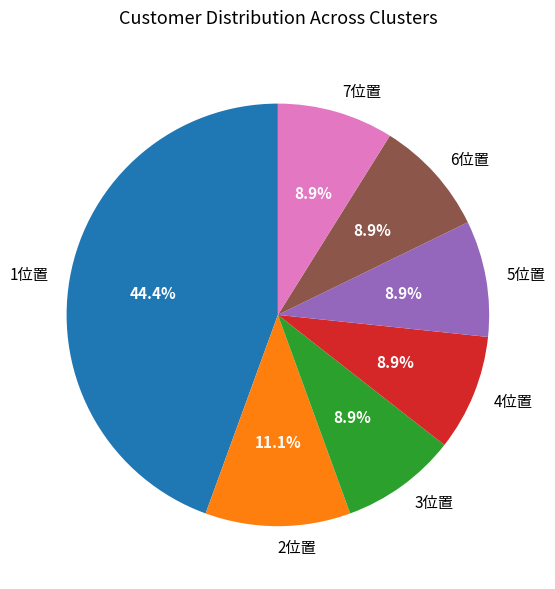

What is the ratio of the value at 1位置 to the value at 4位置?

5.0